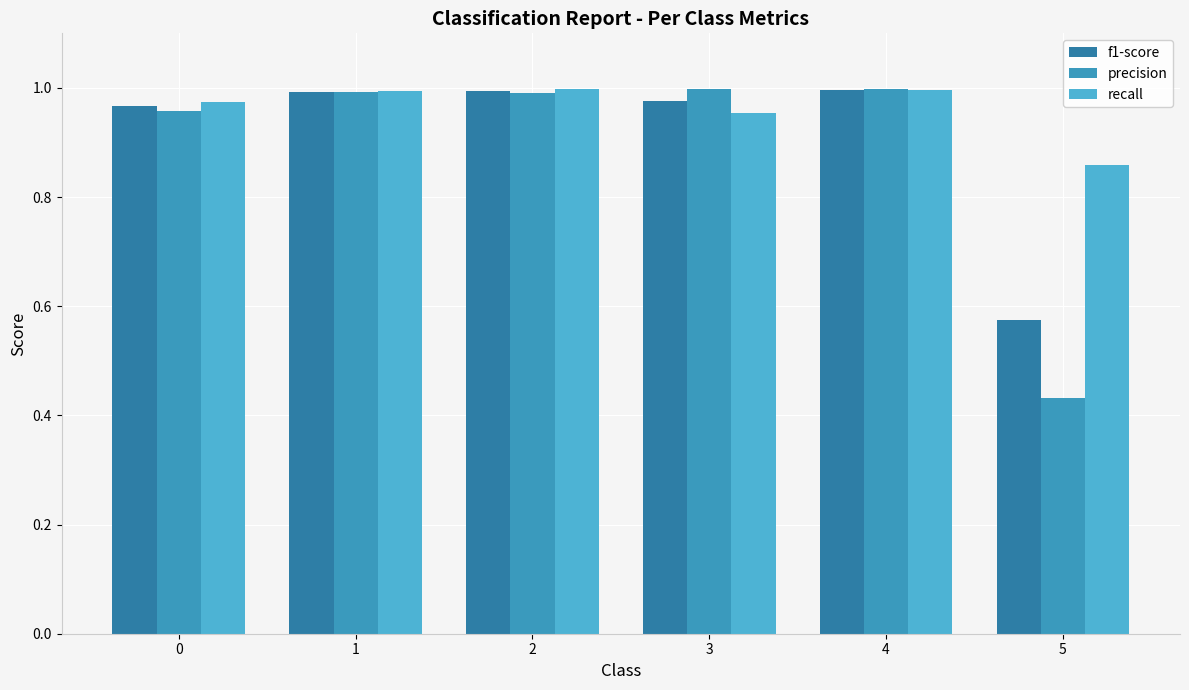

How many groups of bars are there?

6